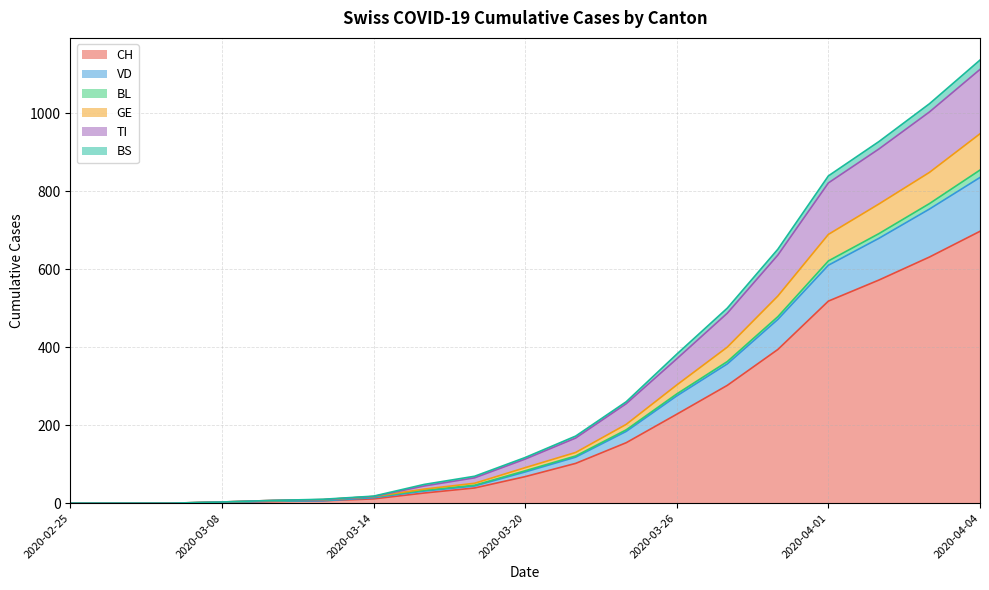

List the labels in order of BS value, largest first.

2020-04-04, 2020-04-03, 2020-04-02, 2020-04-01, 2020-03-30, 2020-03-28, 2020-03-26, 2020-03-24, 2020-03-22, 2020-03-20, 2020-03-18, 2020-03-16, 2020-03-14, 2020-03-12, 2020-03-10, 2020-03-08, 2020-02-25, 2020-02-29, 2020-03-05